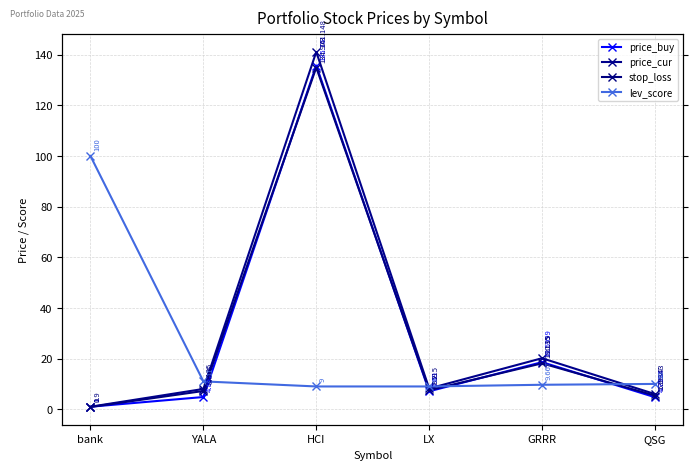

True or false: stop_loss has more than 2 points higher than both neighbors.

False